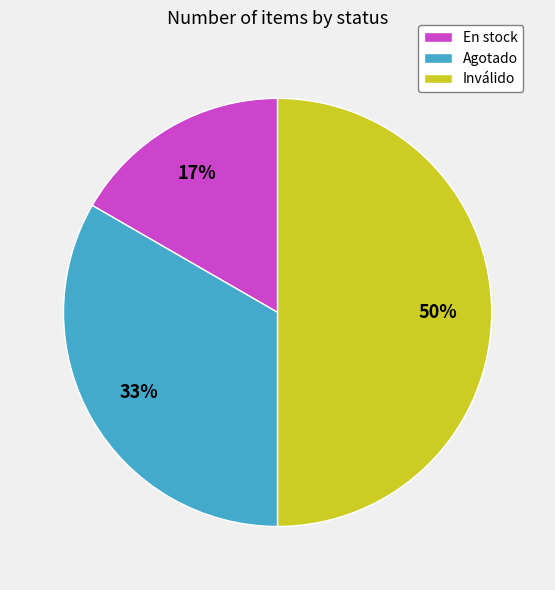

How many segments does this pie chart have?

3